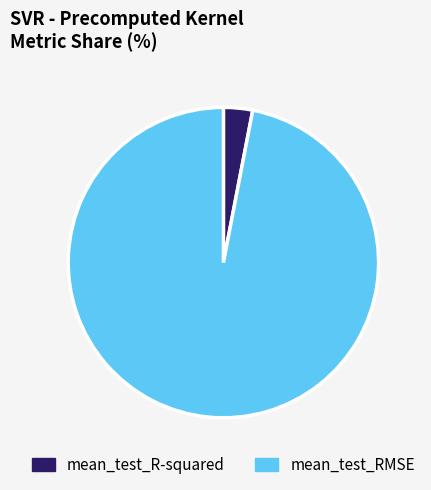

Is it true that mean_test_RMSE is 97% of the pie?

True